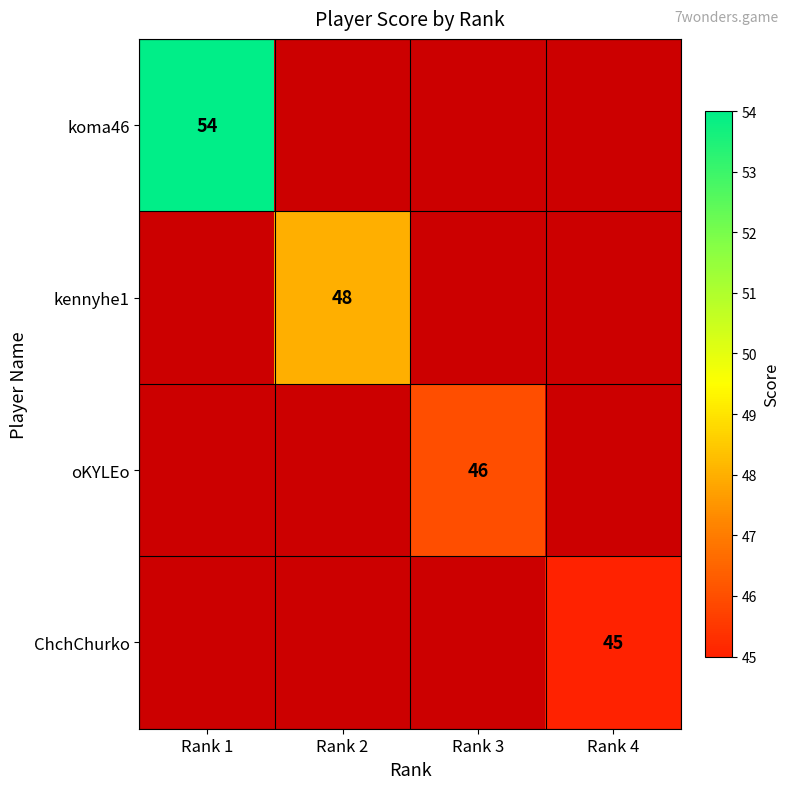

The value of ChchChurko at Rank 4 is 11.8. True or false?

False